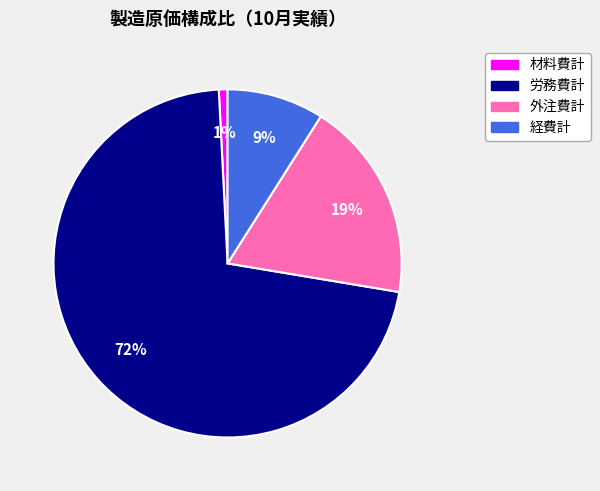

How many slices are in this pie chart?

4